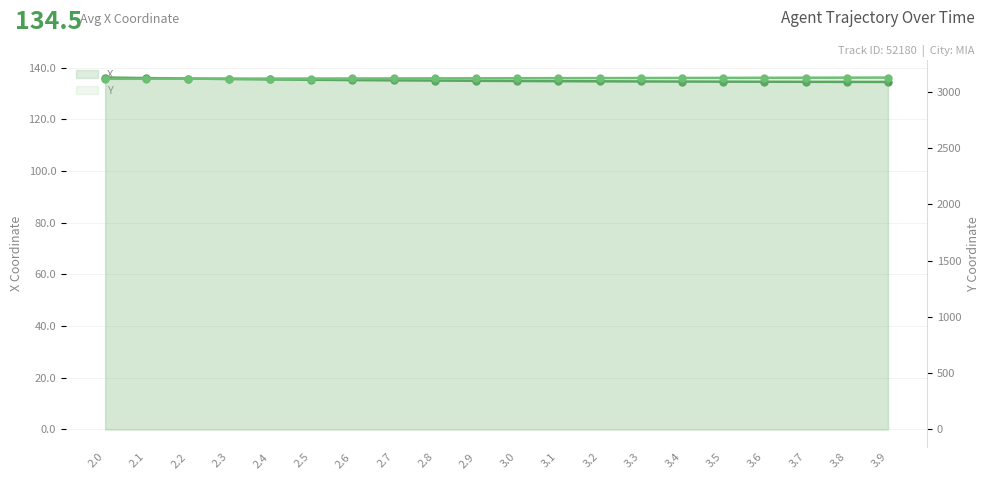

How many categories are shown in the chart?

20